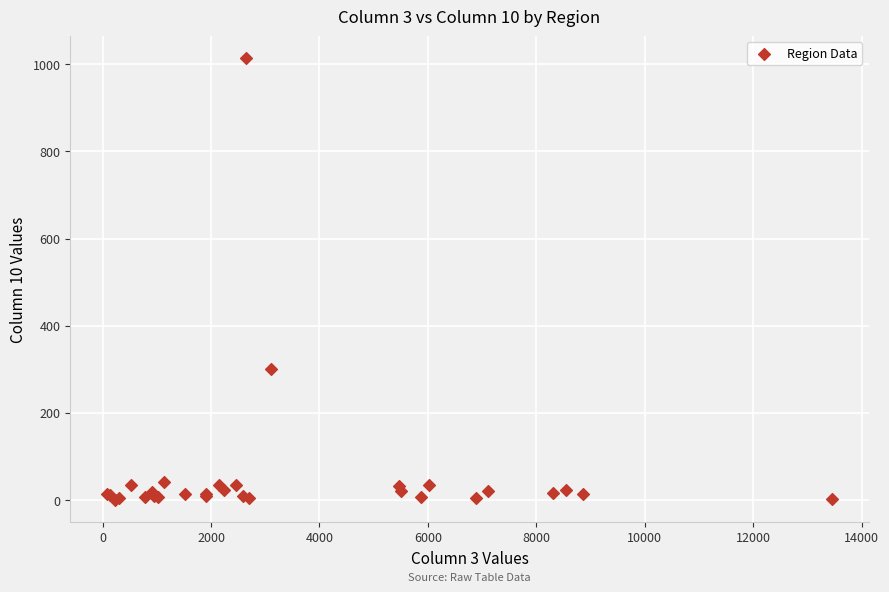

What Y value in the scatter plot is closest to 507?

299.2